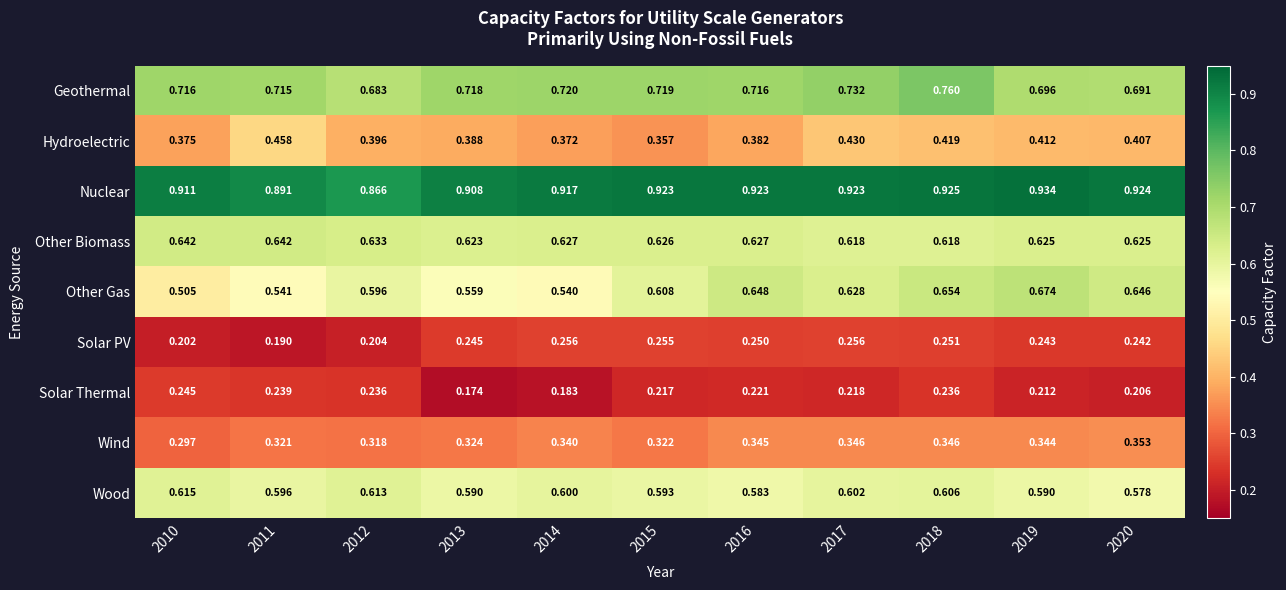

List the series in order of their peak value, highest first.

Nuclear, Geothermal, Other Gas, Other Biomass, Wood, Hydroelectric, Wind, Solar PV, Solar Thermal